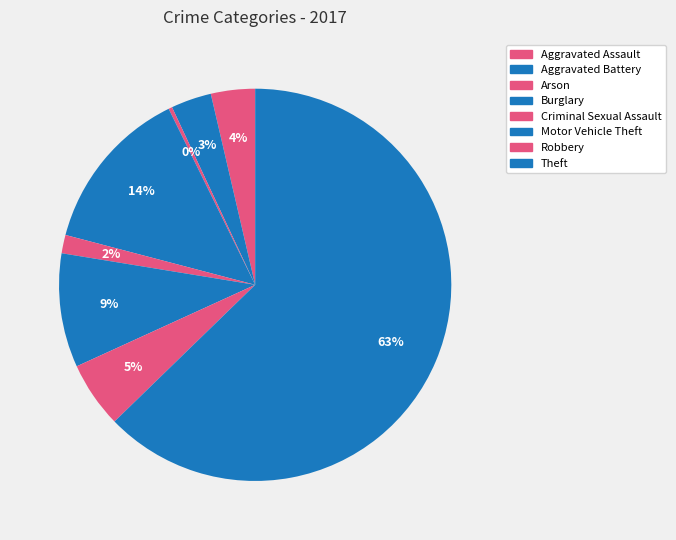

To the nearest percent, what is the combined percentage of Arson and Theft?

63%